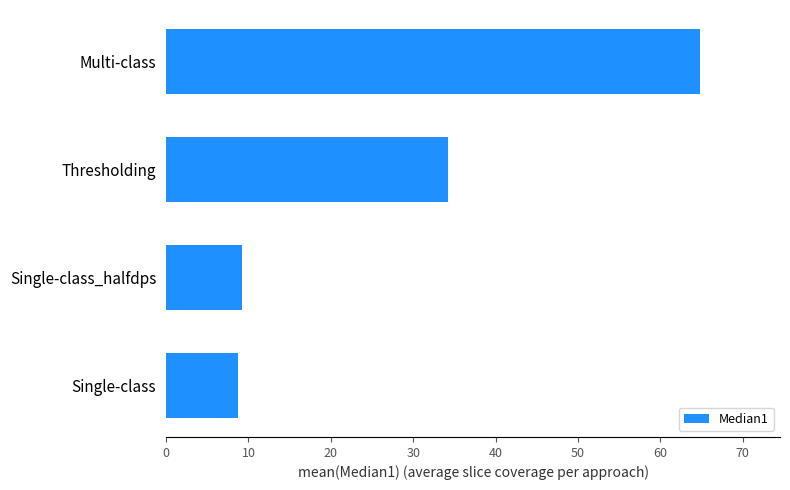

What is the minimum value shown in the chart?

8.7